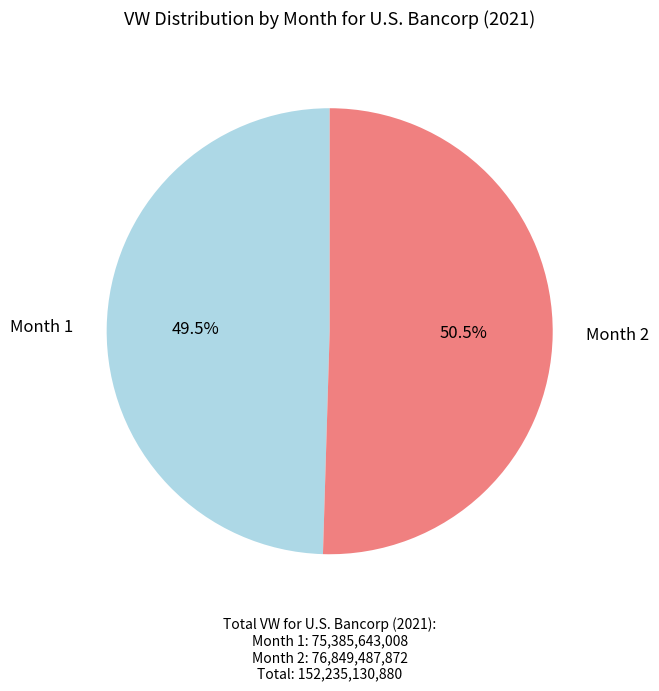

To the nearest percent, what is the average slice percentage?

50%